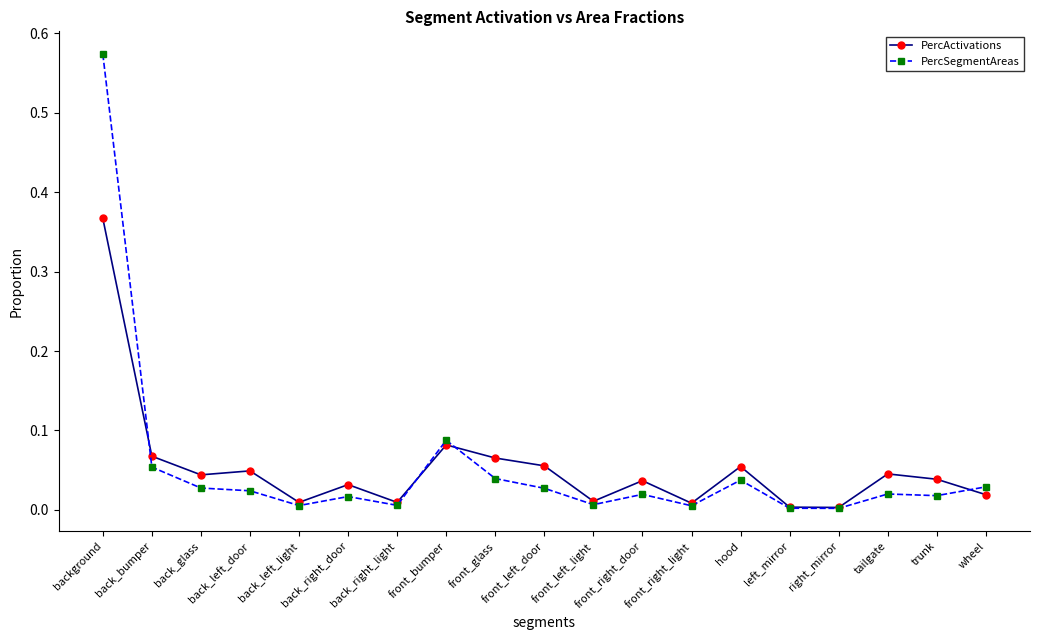

At how many categories does at least one series exceed 0?

19